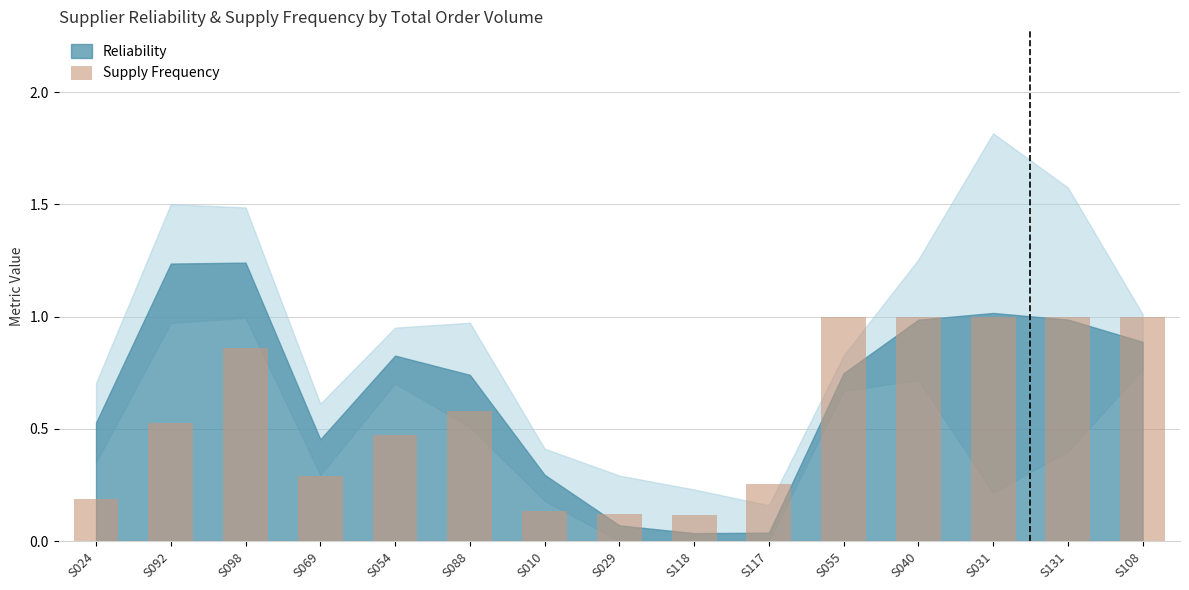

What is the maximum value shown in the chart?

1.0